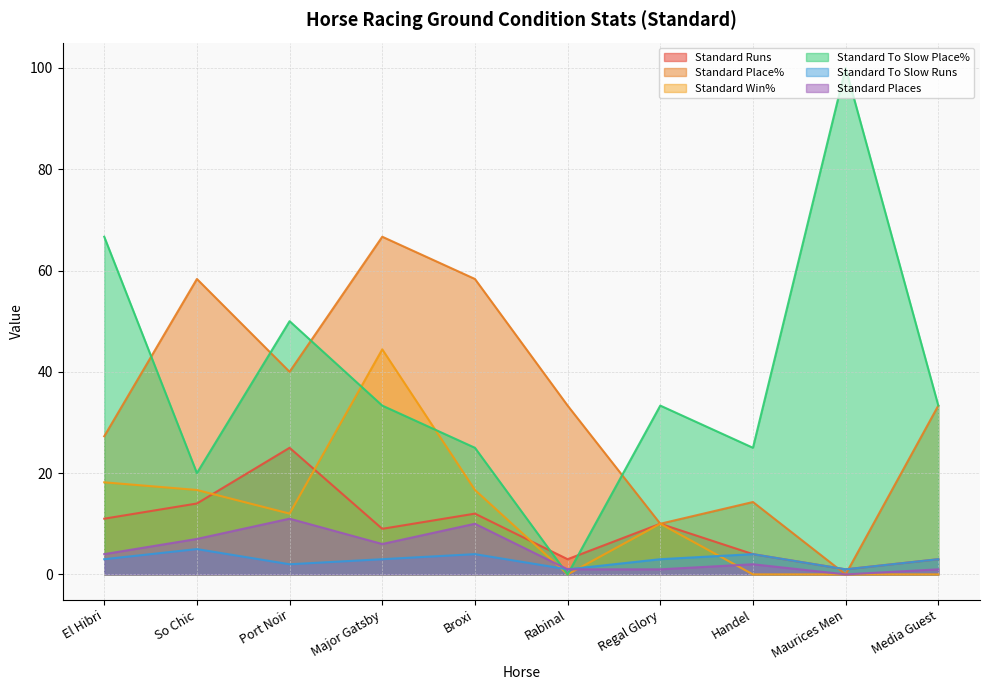

What is the spread (max minus min) of values at Handel?

25.0